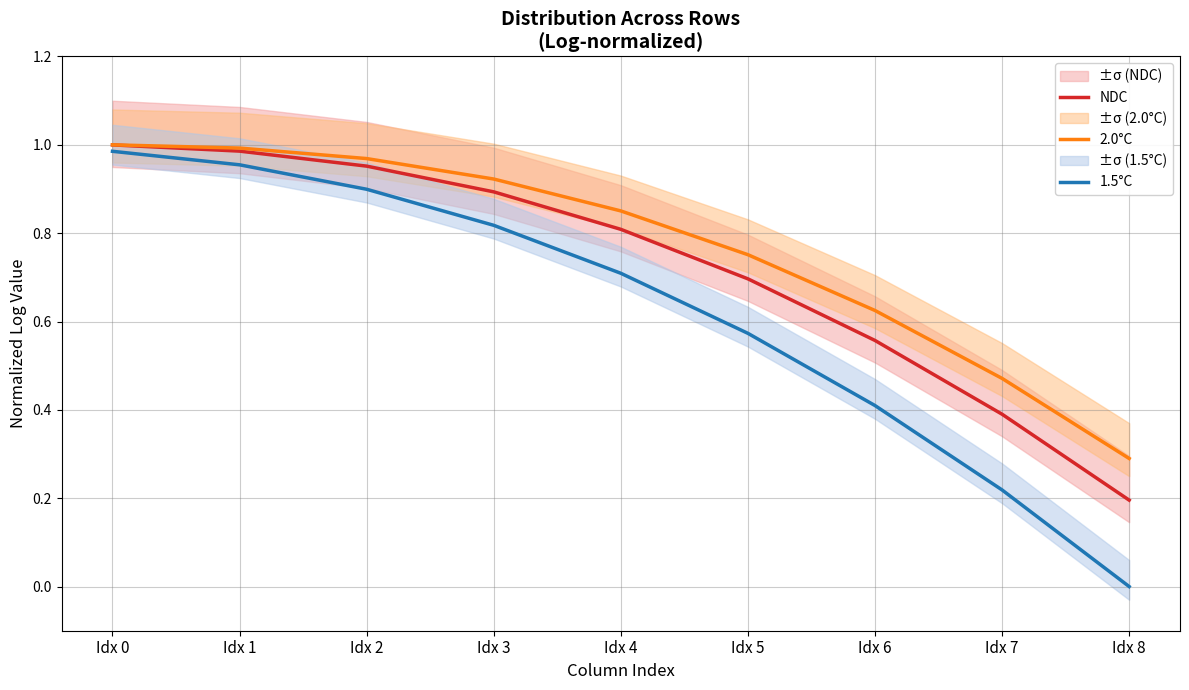

What is the spread (max minus min) of values at Idx 4?

0.1